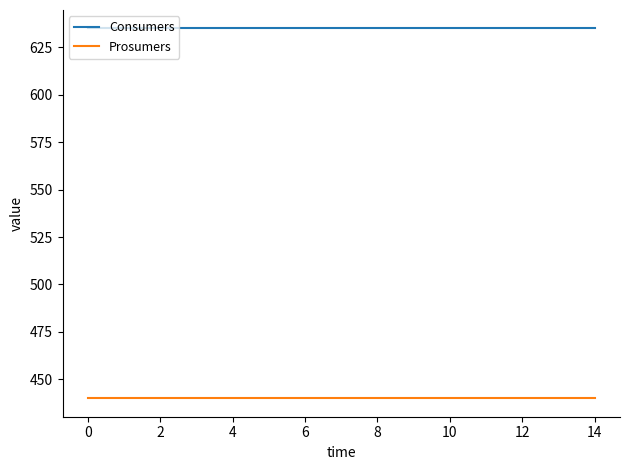

How many lines are shown in the chart?

2